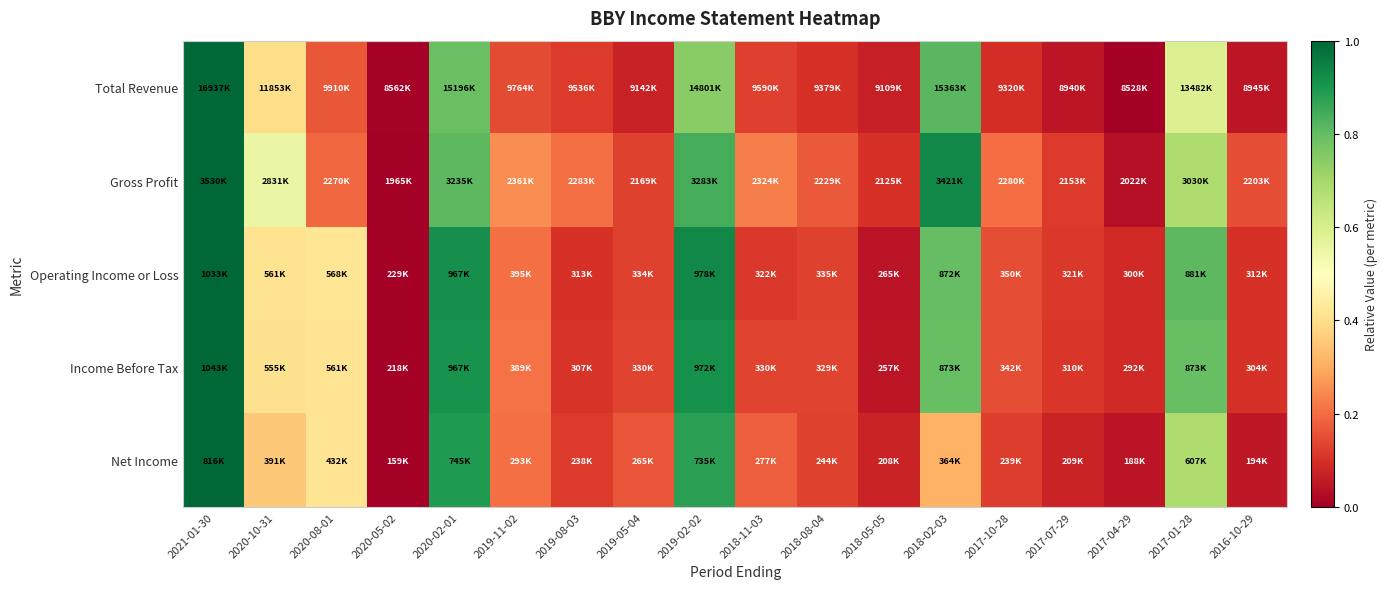

Reading left to right, what are all the values shown in this chart?

Total Revenue: 2021-01-30=1.0	2020-10-31=0.4	2020-08-01=0.2	2020-05-02=0.0	2020-02-01=0.8	2019-11-02=0.1	2019-08-03=0.1	2019-05-04=0.1	2019-02-02=0.7	2018-11-03=0.1	2018-08-04=0.1	2018-05-05=0.1	2018-02-03=0.8	2017-10-28=0.1	2017-07-29=0.0	2017-04-29=0.0	2017-01-28=0.6	2016-10-29=0.0
Gross Profit: 2021-01-30=1.0	2020-10-31=0.6	2020-08-01=0.2	2020-05-02=0.0	2020-02-01=0.8	2019-11-02=0.3	2019-08-03=0.2	2019-05-04=0.1	2019-02-02=0.8	2018-11-03=0.2	2018-08-04=0.2	2018-05-05=0.1	2018-02-03=0.9	2017-10-28=0.2	2017-07-29=0.1	2017-04-29=0.0	2017-01-28=0.7	2016-10-29=0.2
Operating Income or Loss: 2021-01-30=1.0	2020-10-31=0.4	2020-08-01=0.4	2020-05-02=0.0	2020-02-01=0.9	2019-11-02=0.2	2019-08-03=0.1	2019-05-04=0.1	2019-02-02=0.9	2018-11-03=0.1	2018-08-04=0.1	2018-05-05=0.0	2018-02-03=0.8	2017-10-28=0.2	2017-07-29=0.1	2017-04-29=0.1	2017-01-28=0.8	2016-10-29=0.1
Income Before Tax: 2021-01-30=1.0	2020-10-31=0.4	2020-08-01=0.4	2020-05-02=0.0	2020-02-01=0.9	2019-11-02=0.2	2019-08-03=0.1	2019-05-04=0.1	2019-02-02=0.9	2018-11-03=0.1	2018-08-04=0.1	2018-05-05=0.0	2018-02-03=0.8	2017-10-28=0.2	2017-07-29=0.1	2017-04-29=0.1	2017-01-28=0.8	2016-10-29=0.1
Net Income: 2021-01-30=1.0	2020-10-31=0.4	2020-08-01=0.4	2020-05-02=0.0	2020-02-01=0.9	2019-11-02=0.2	2019-08-03=0.1	2019-05-04=0.2	2019-02-02=0.9	2018-11-03=0.2	2018-08-04=0.1	2018-05-05=0.1	2018-02-03=0.3	2017-10-28=0.1	2017-07-29=0.1	2017-04-29=0.0	2017-01-28=0.7	2016-10-29=0.1